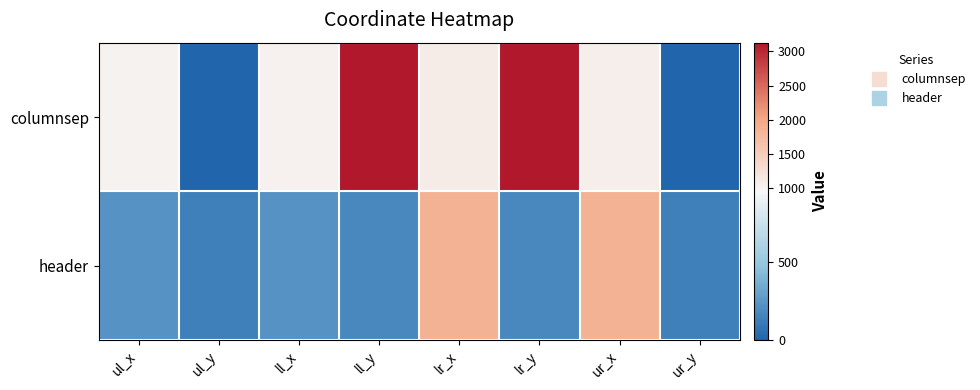

What is the difference between the highest and lowest values at ll_y?

2957